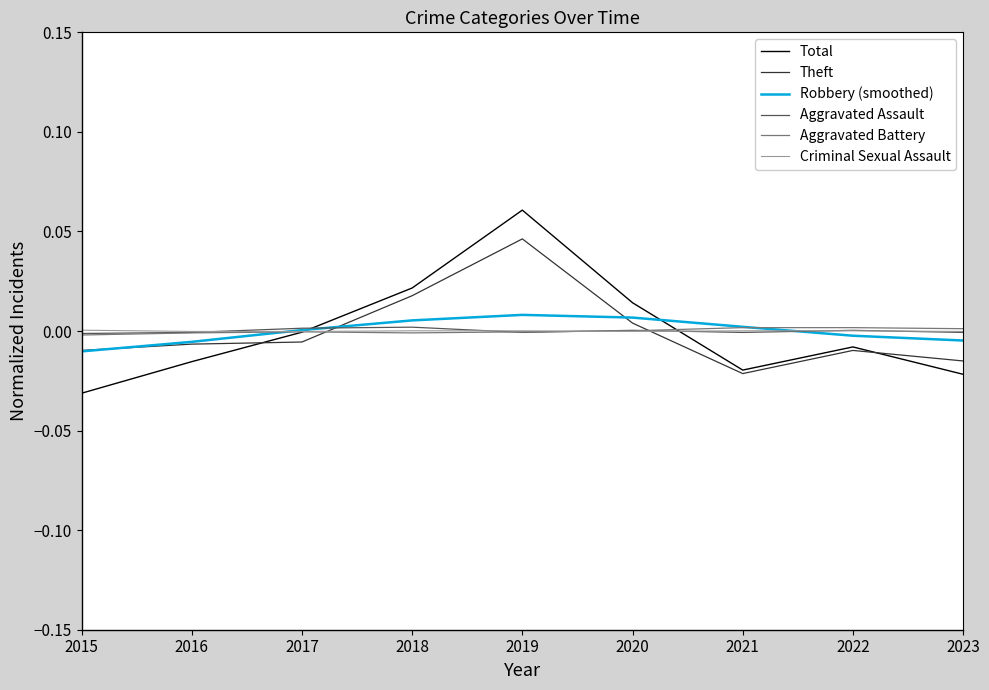

Which series has the widest spread of values?

Total